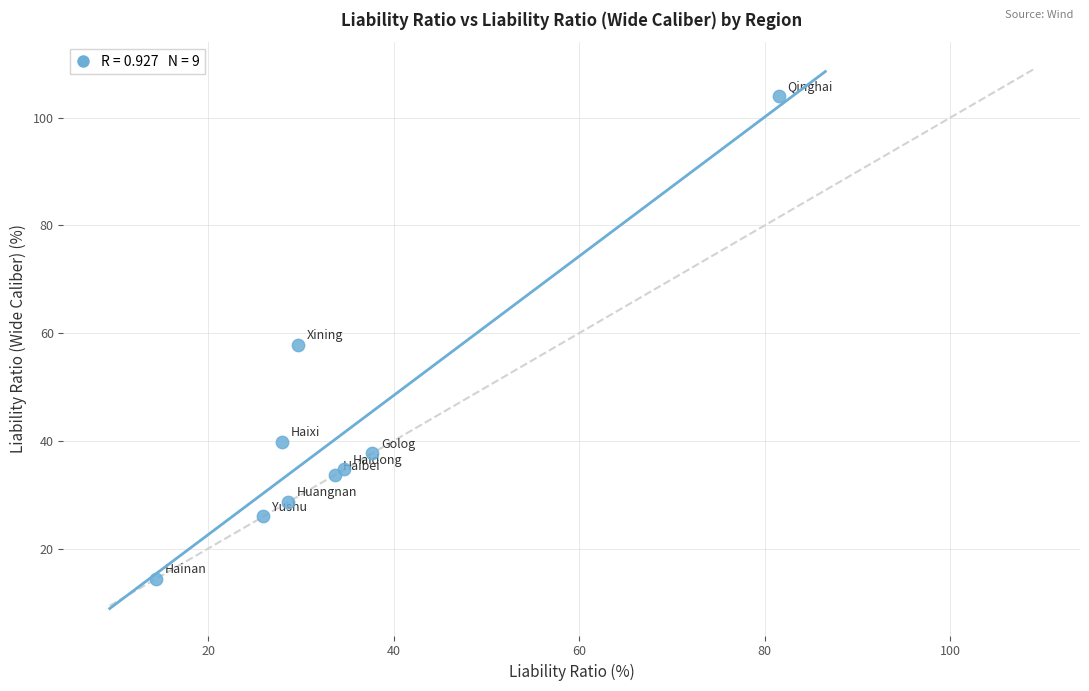

What Y value in the scatter plot is closest to 59?

57.9